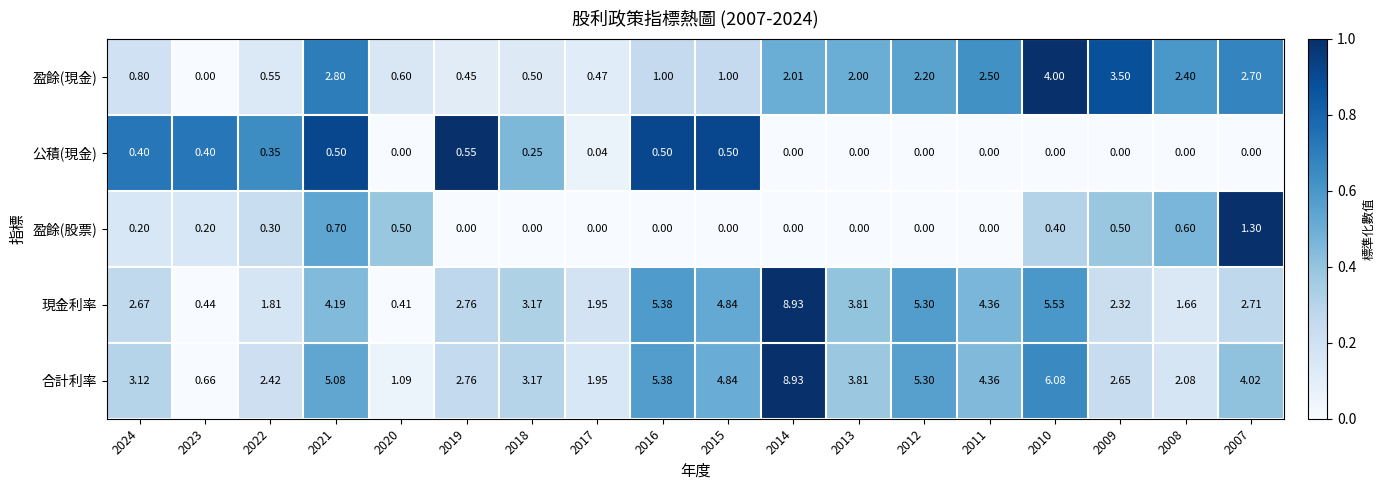

Is the value of 合計利率 at 2011 greater than the value of 盈餘(股票) at 2019?

Yes